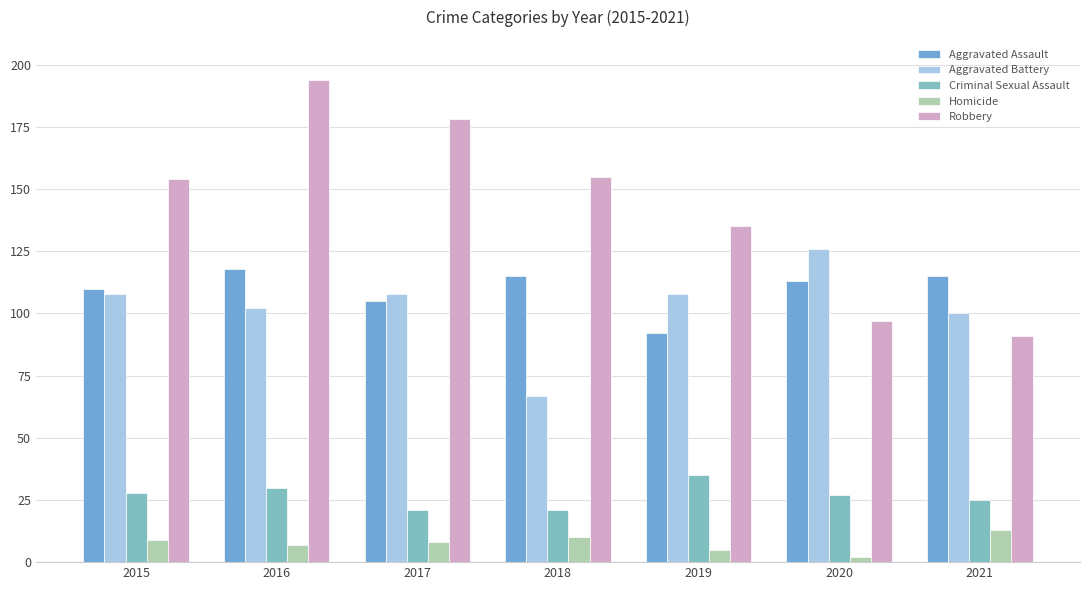

What is the average value of the Criminal Sexual Assault series?

27